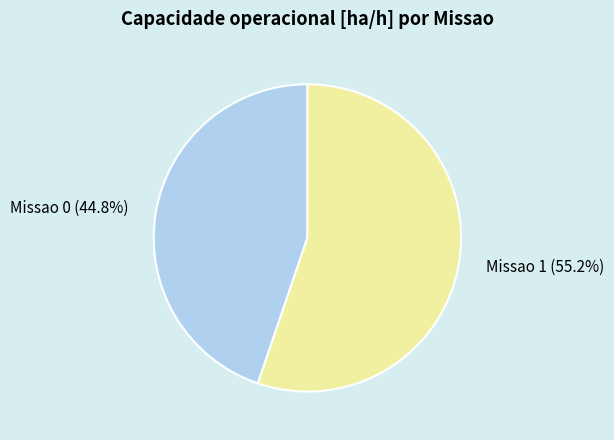

Is Missao 1 the majority of the pie?

Yes